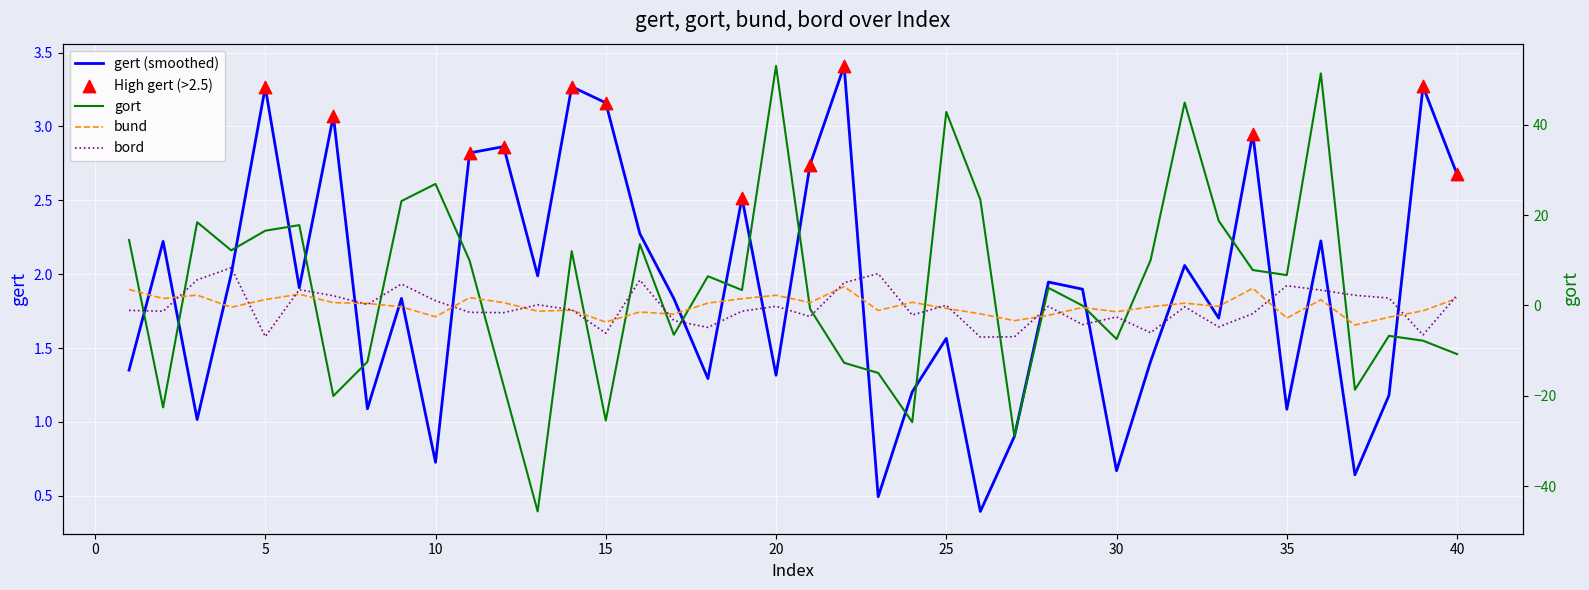

Which series contains the lowest Y value?

gort